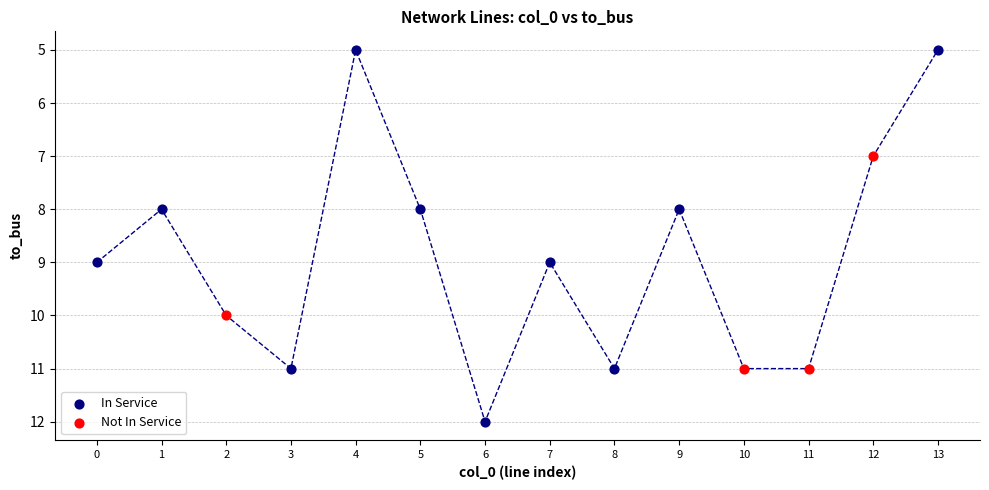

Which series reaches the minimum Y coordinate?

In Service